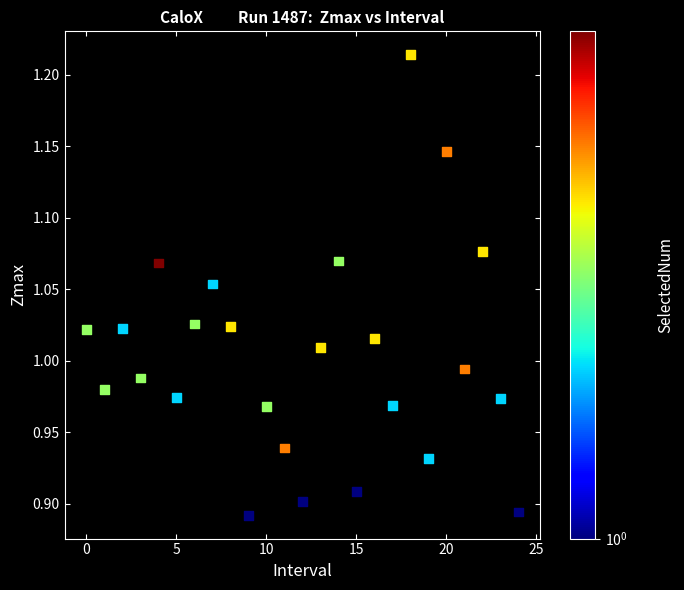

What is the range of Y values (max minus min)?

0.3